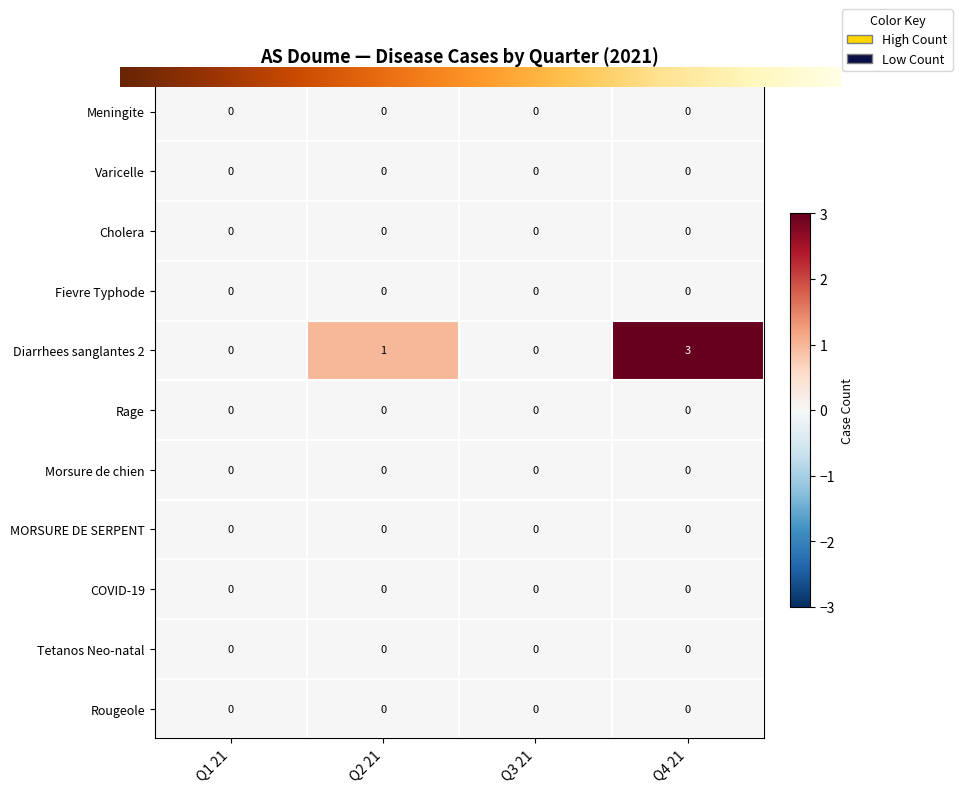

What is the maximum value shown in the chart?

3